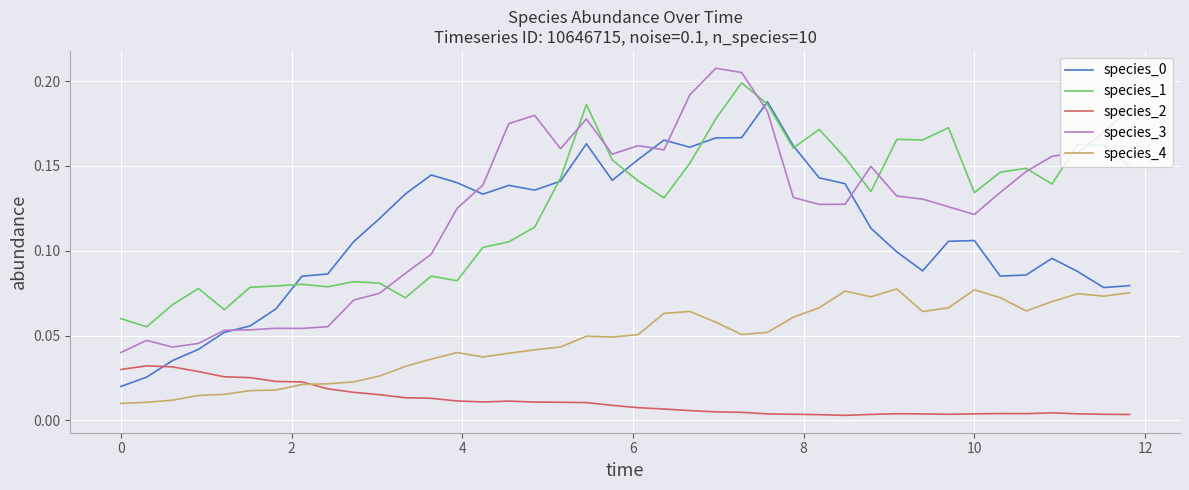

Rank the series by their maximum value, from highest to lowest.

species_3, species_1, species_0, species_4, species_2